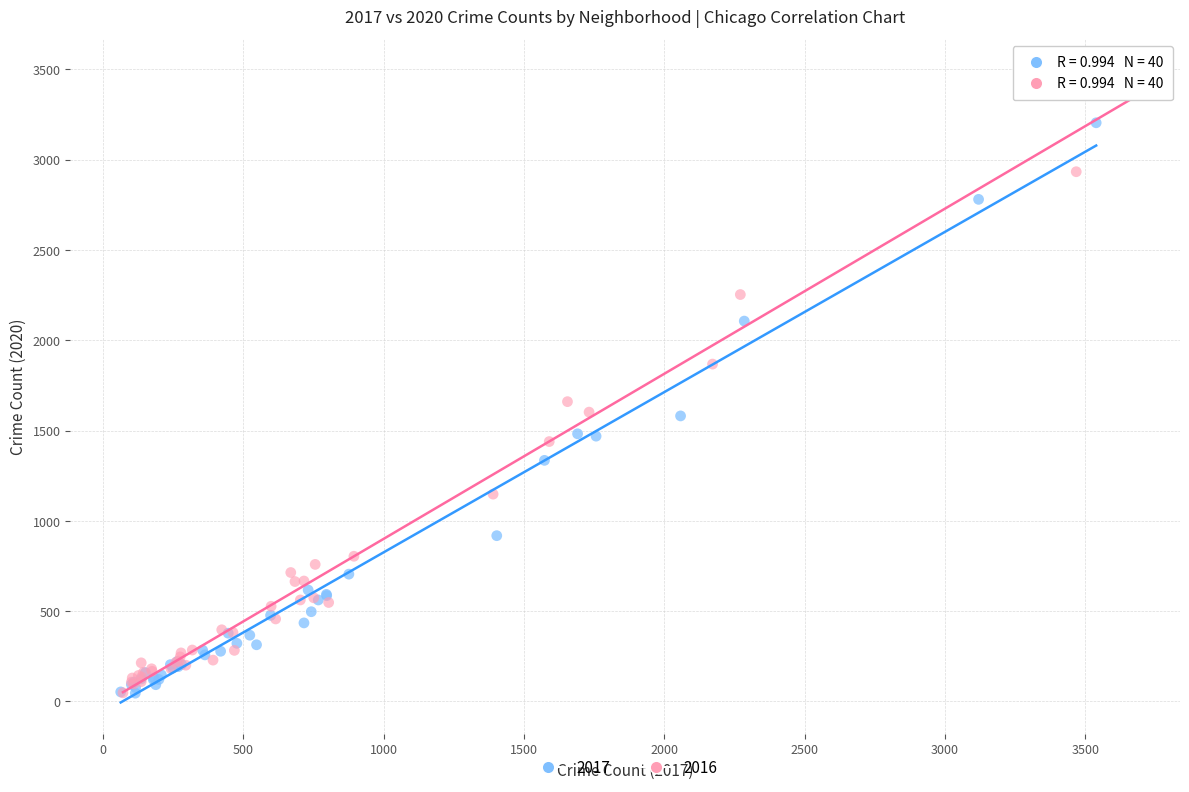

Which series contains the highest Y value?

2016